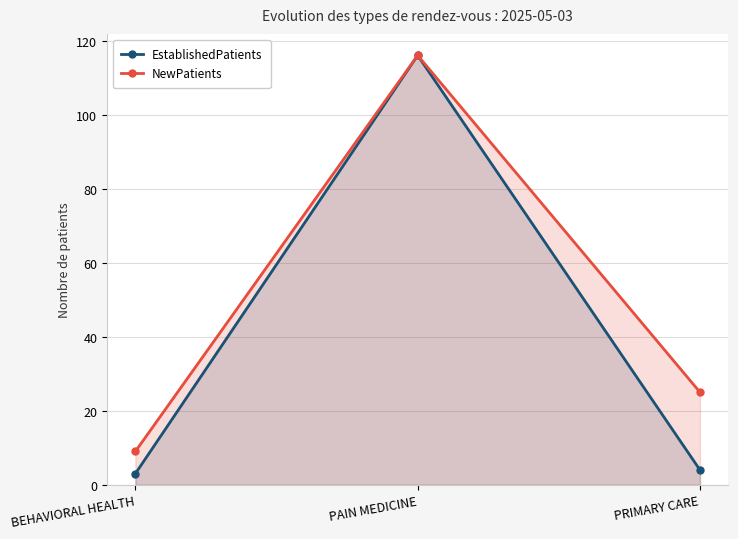

What is the label of the 1st point from the left?

BEHAVIORAL HEALTH